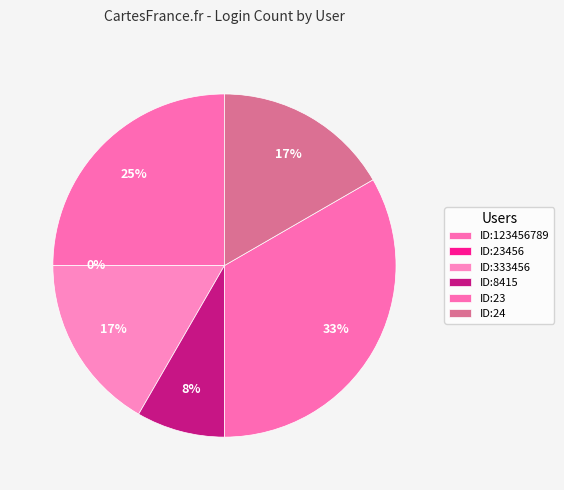

To the nearest percent, what is the difference between the largest and smallest slice percentages?

33%